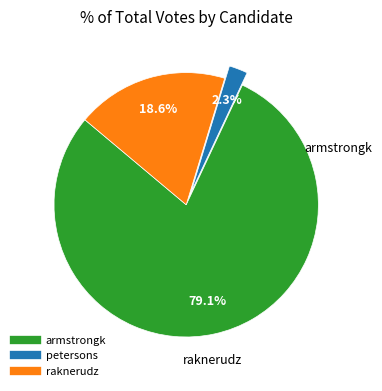

Which category accounts for the majority?

armstrongk